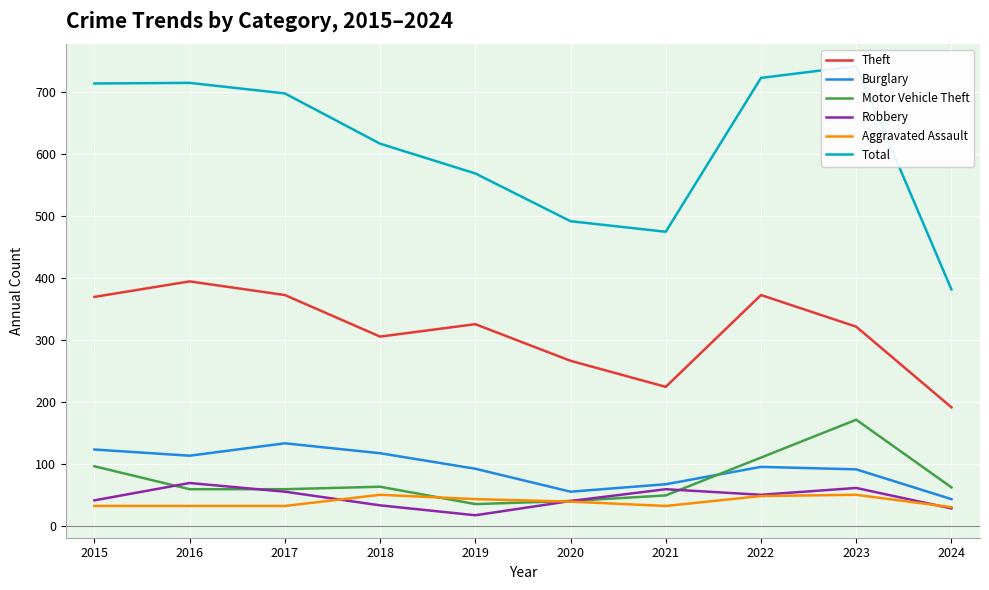

Is the value of Motor Vehicle Theft at 2015 greater than the value of Robbery at 2015?

Yes